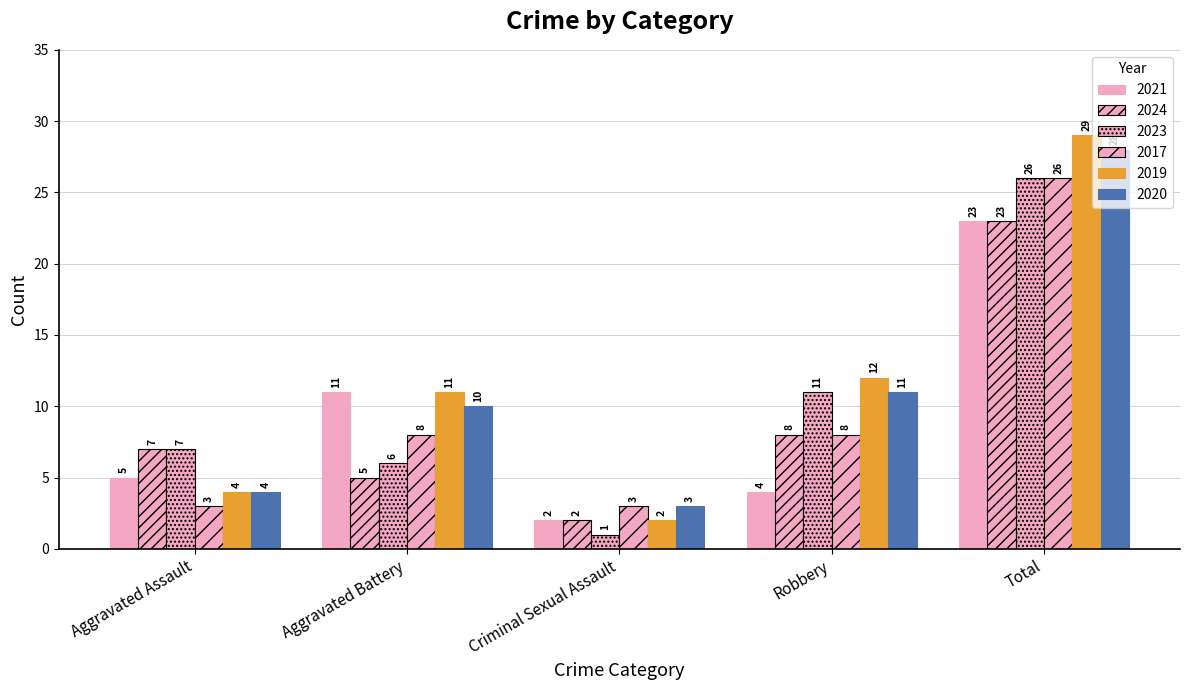

Where is 2023 nearest to the value 13?

Robbery